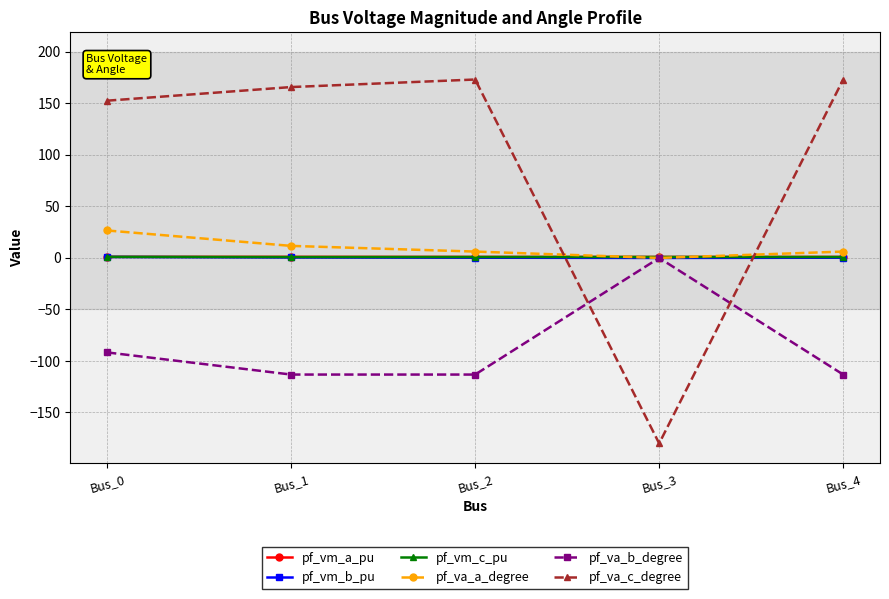

What is the difference between the maximum and minimum values in the pf_vm_b_pu series?

1.0